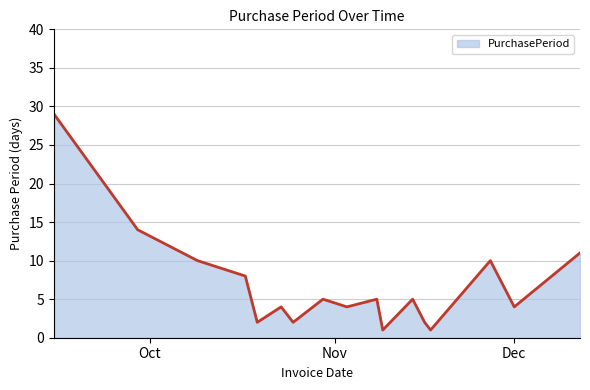

What is the difference between the maximum and minimum values?

28